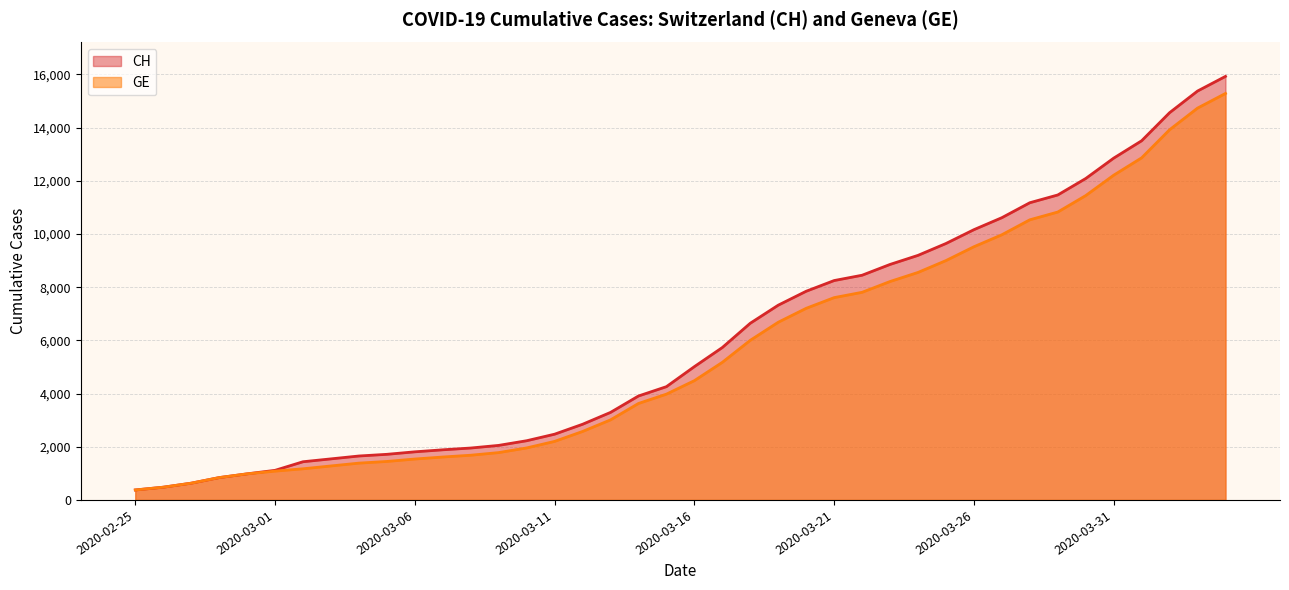

At which category does the chart reach its minimum across all series?

2020-02-25